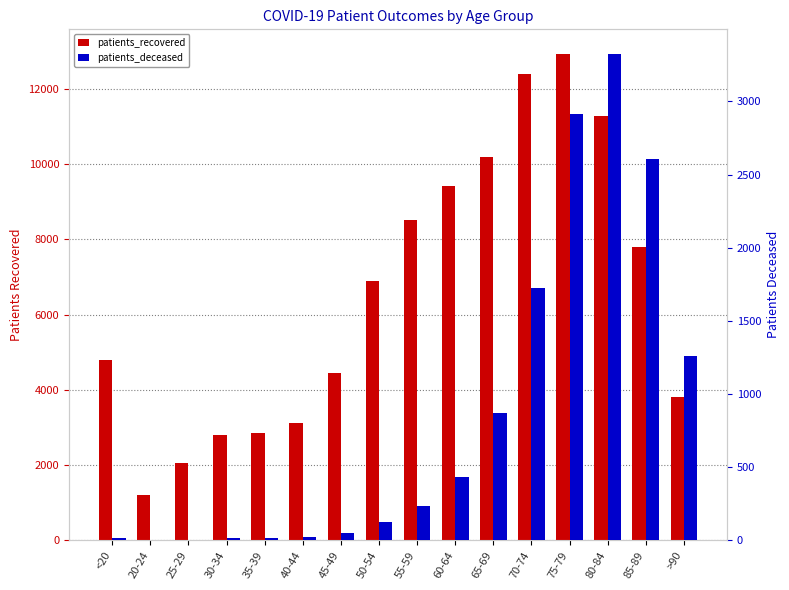

Which category has the lowest value in the patients_recovered series?

20-24